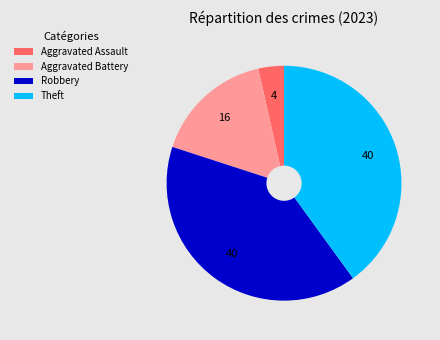

Which has a higher value, Robbery or Aggravated Assault?

Robbery